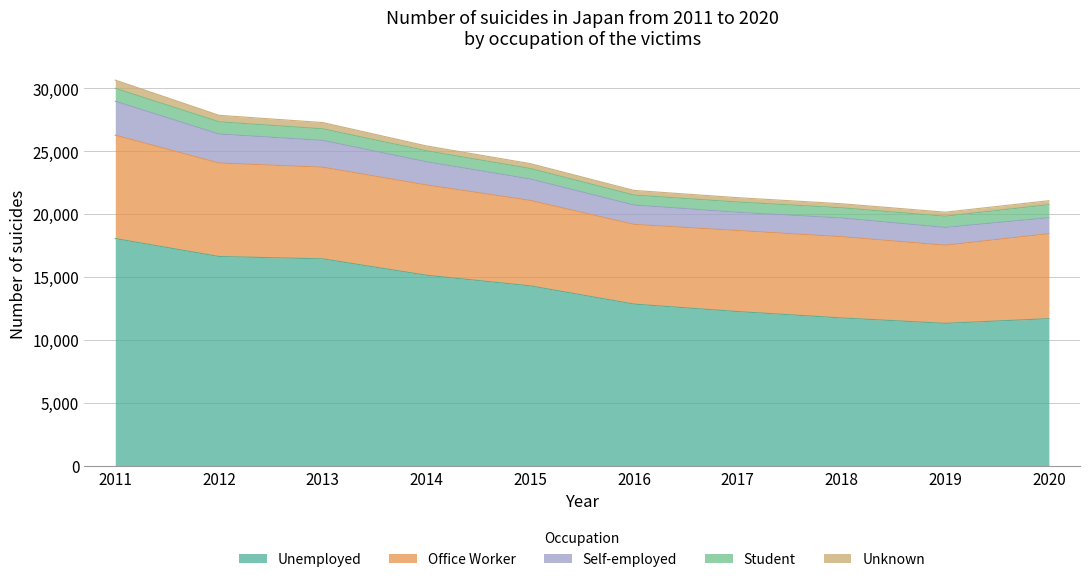

Which series changed the most between 2012 and 2015?

Unemployed